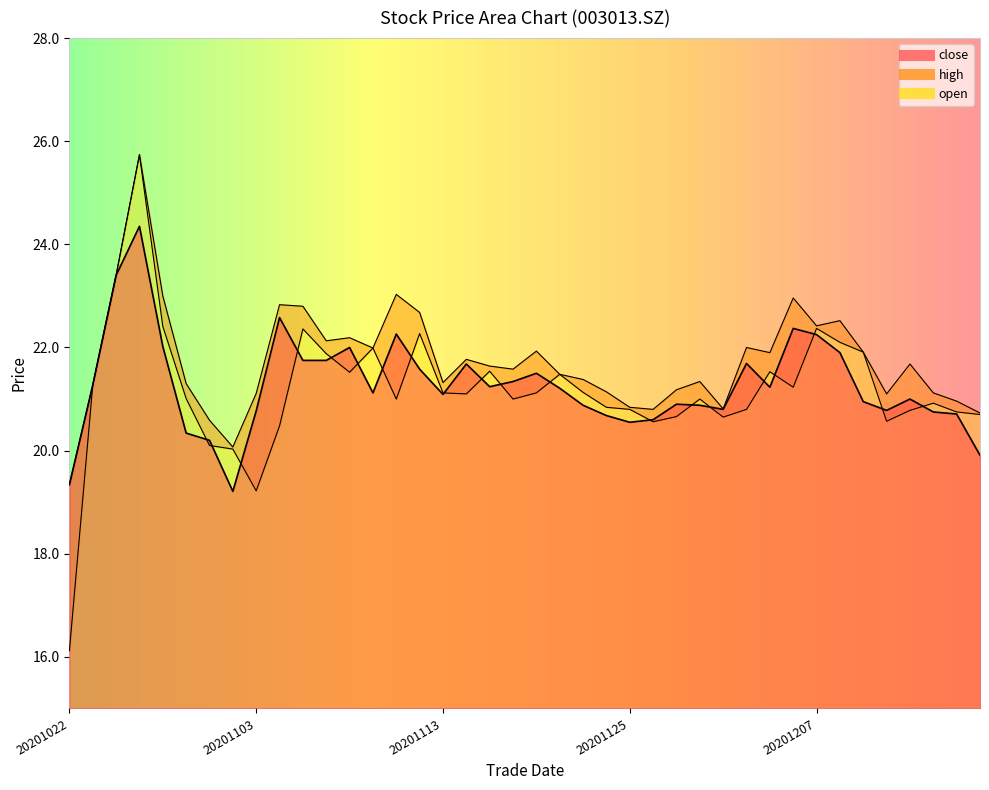

At which category is the sum across all series the highest?

20201027